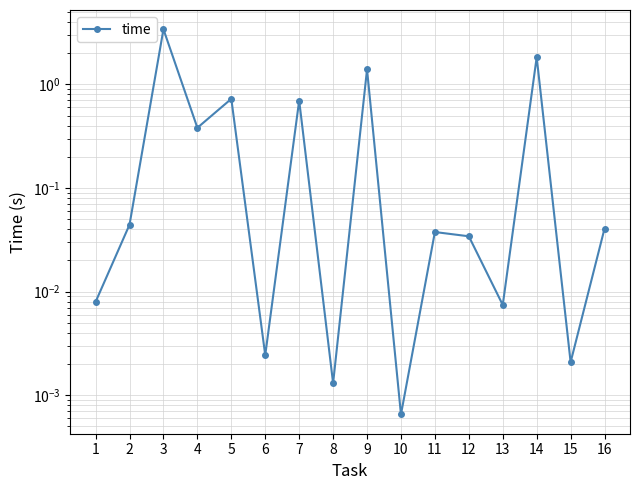

Is this an area chart (filled region under the line)?

No